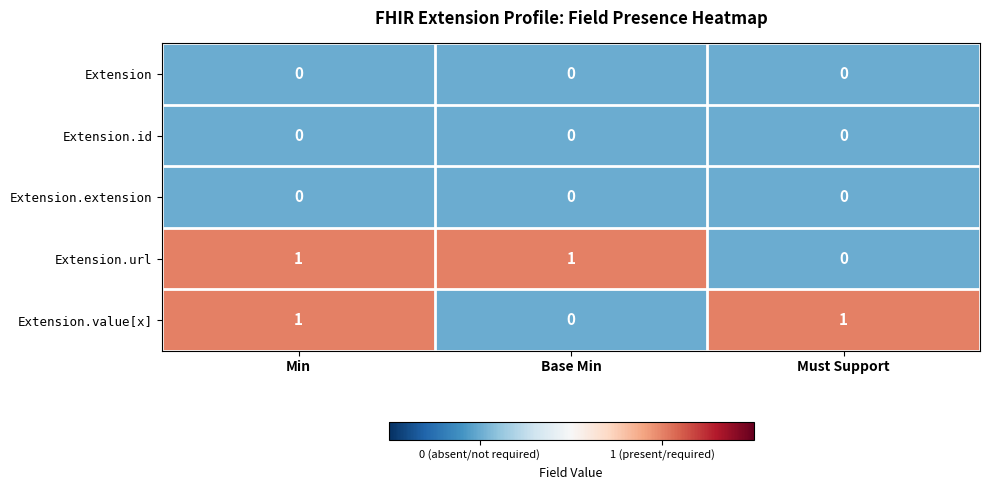

What is the difference between the highest and lowest values at Must Support?

1